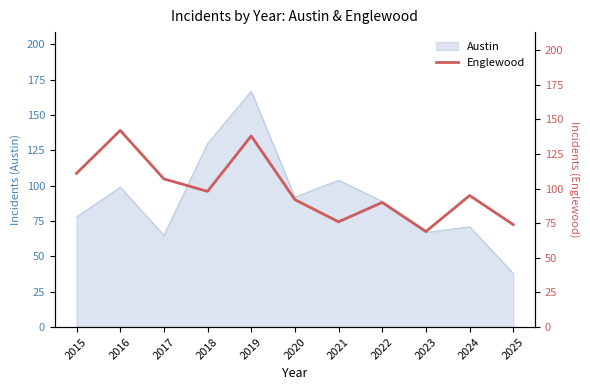

Which category has the lowest value across all series?

2023